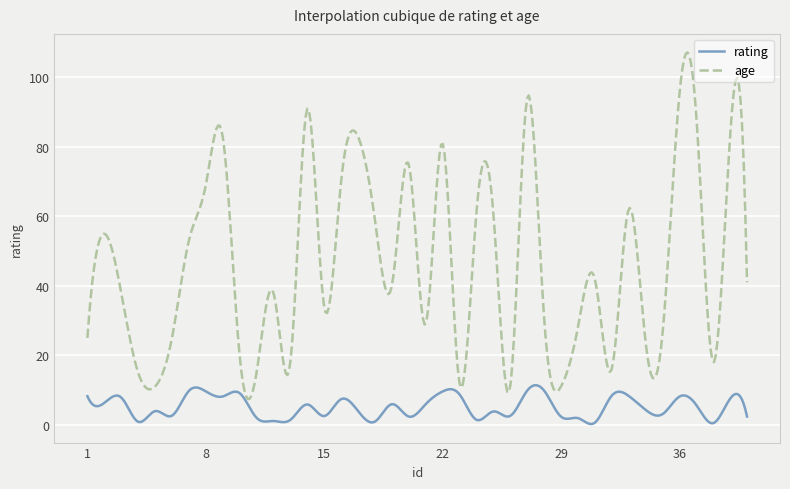

What is the maximum value for rating?

11.4